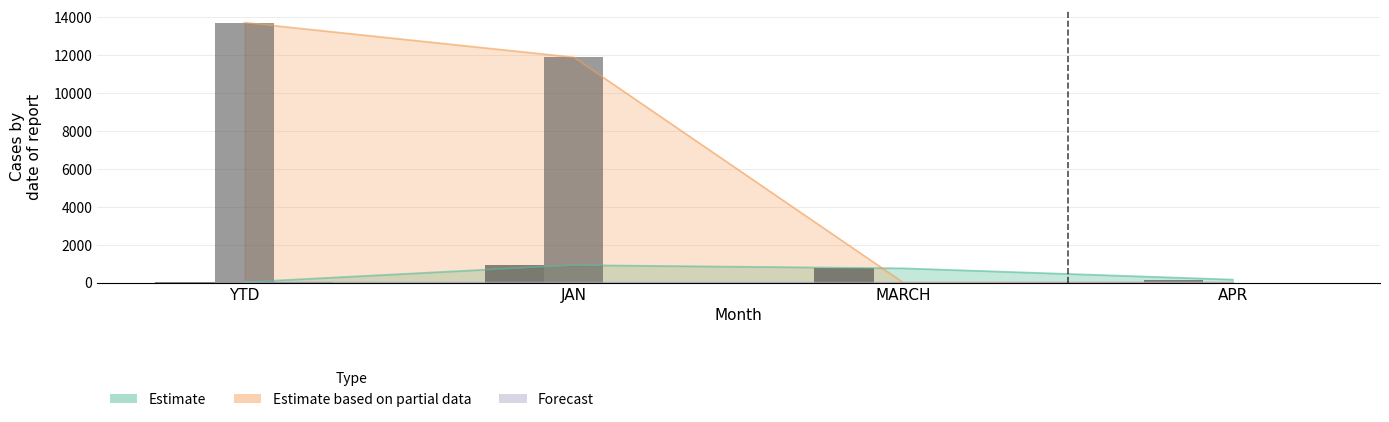

How many positive values does the Estimate based on partial data series have?

2